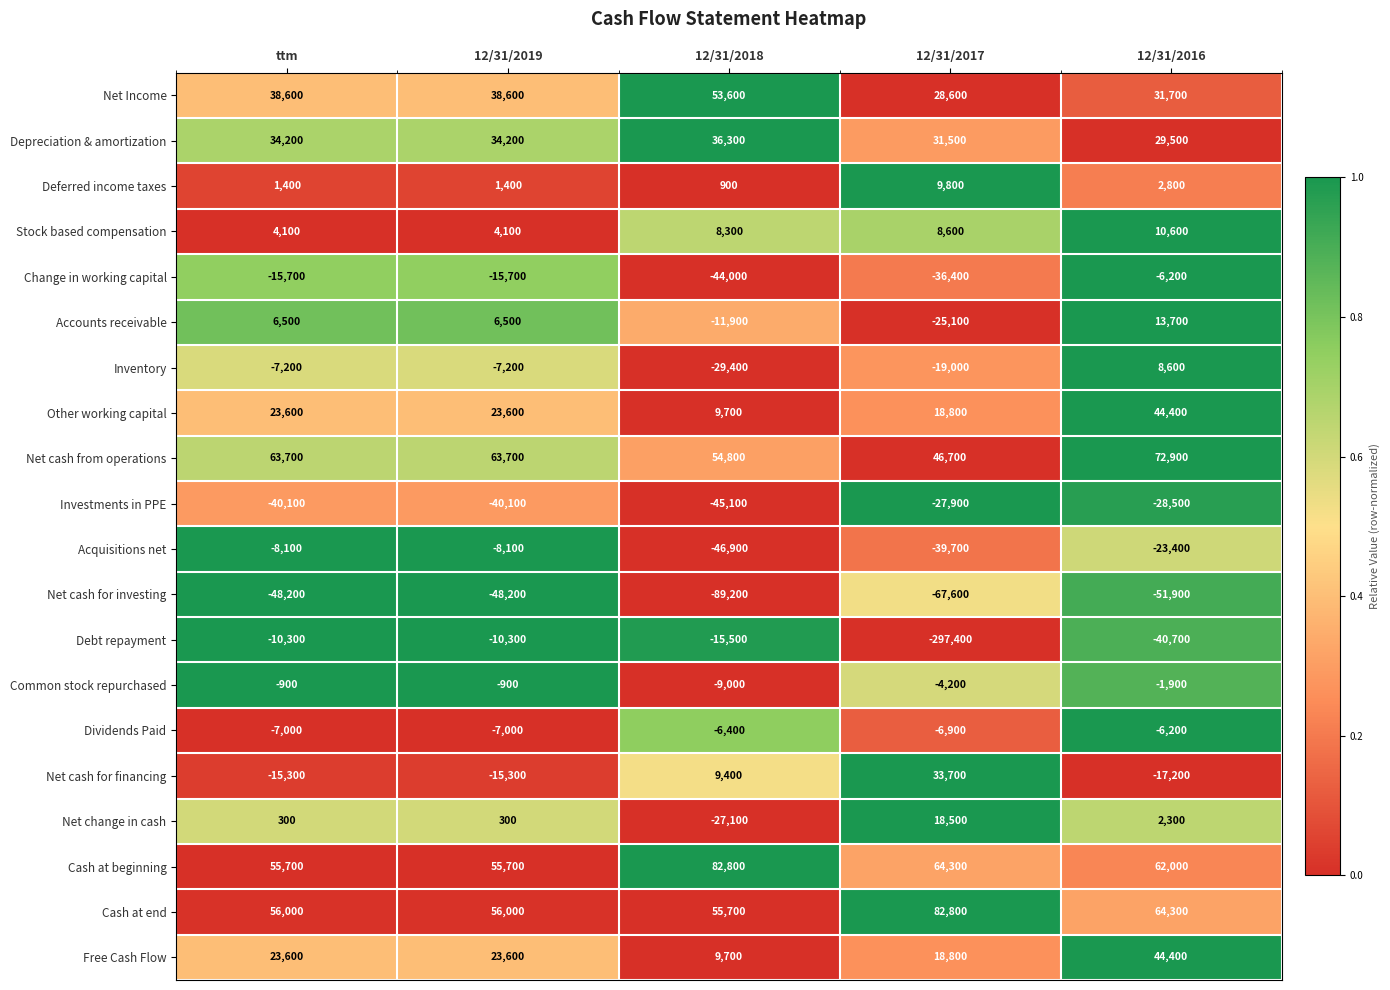

Count the number of categories in the chart.

5